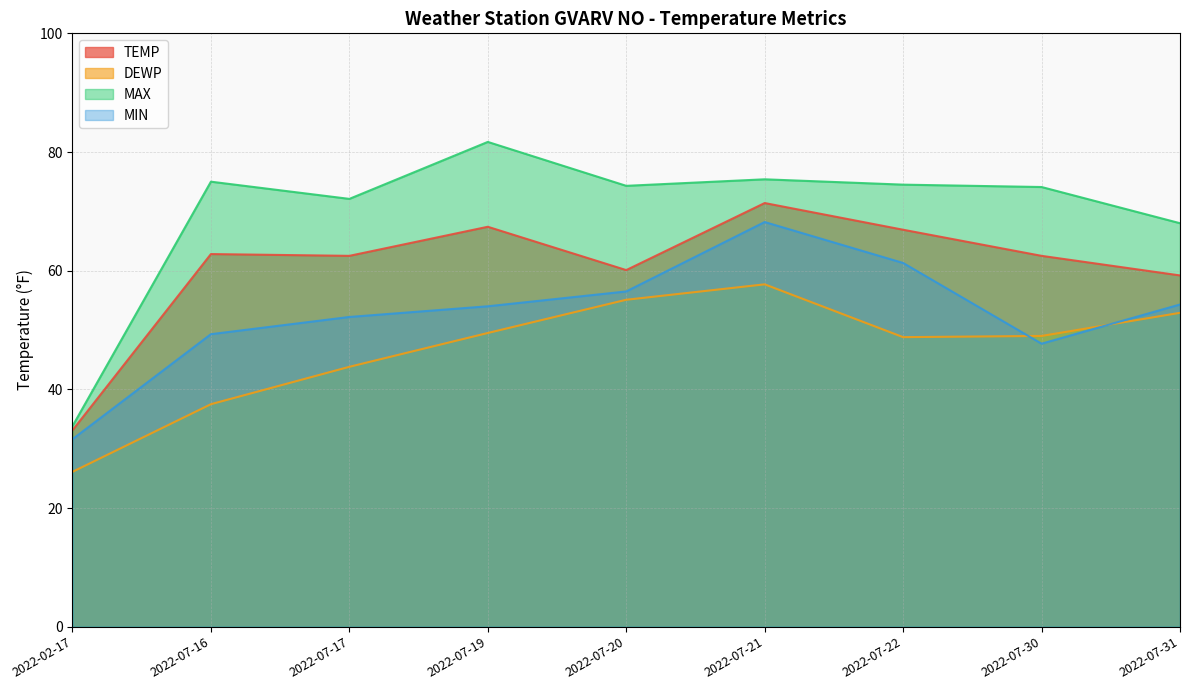

What is the average value of the TEMP series?

60.7